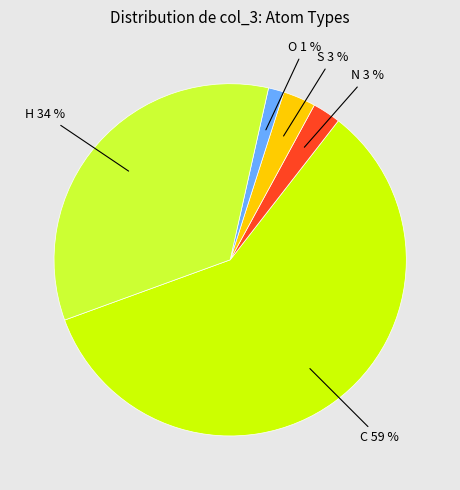

How many slices are in this pie chart?

5